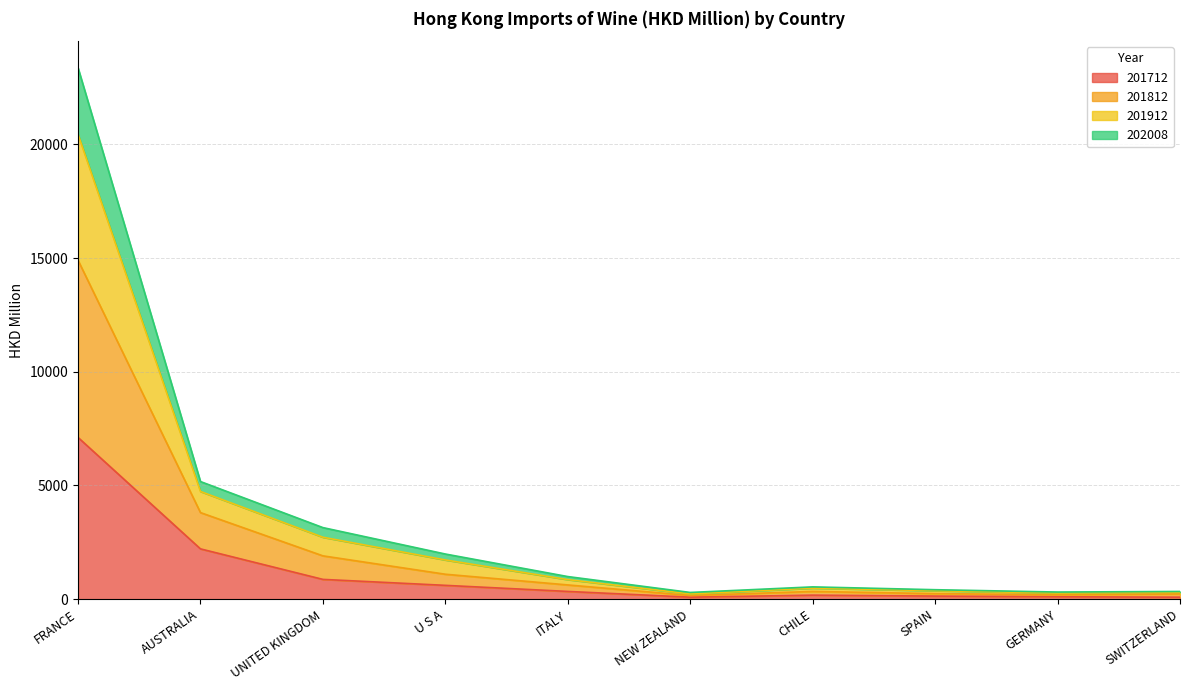

The value of 201712 at FRANCE is 7112.5. True or false?

True